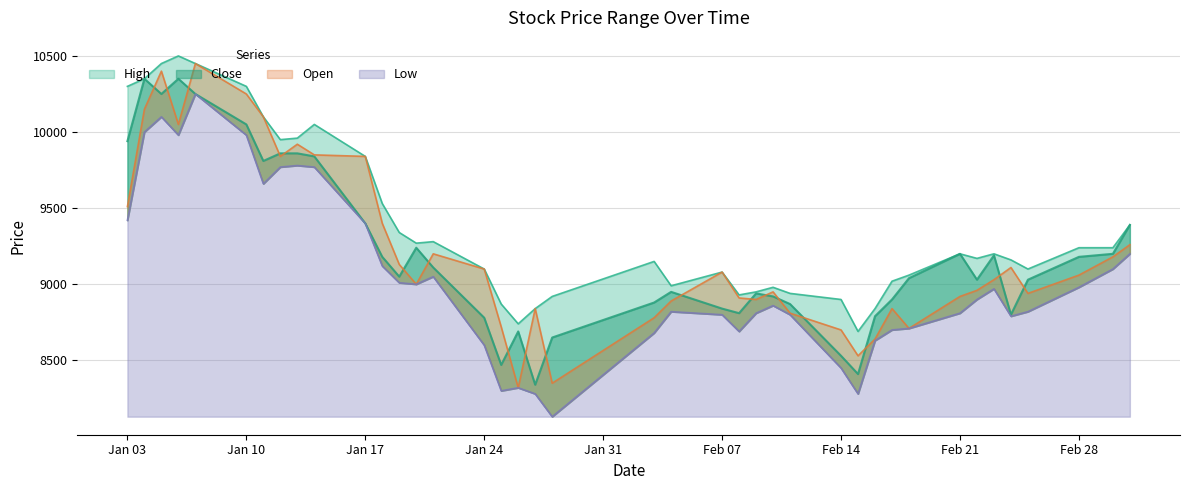

Which has a higher value, 2022-02-10 or 2022-03-02?

2022-03-02